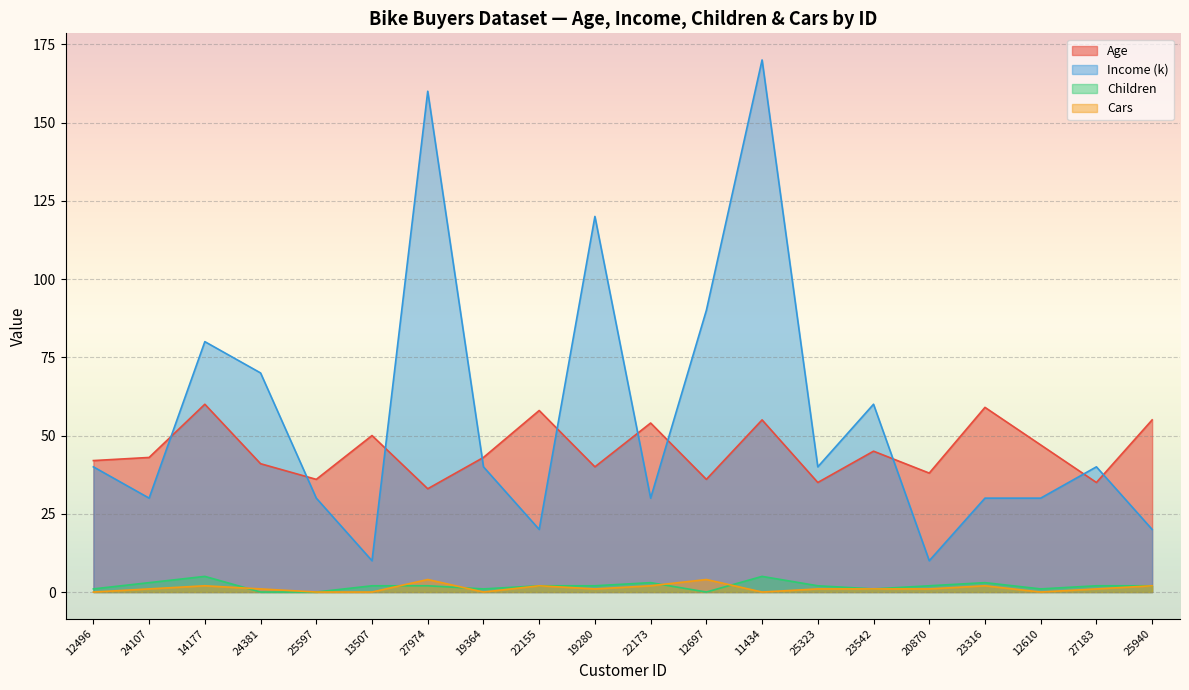

Is it true that Income (k) equals 55 at 12496?

False